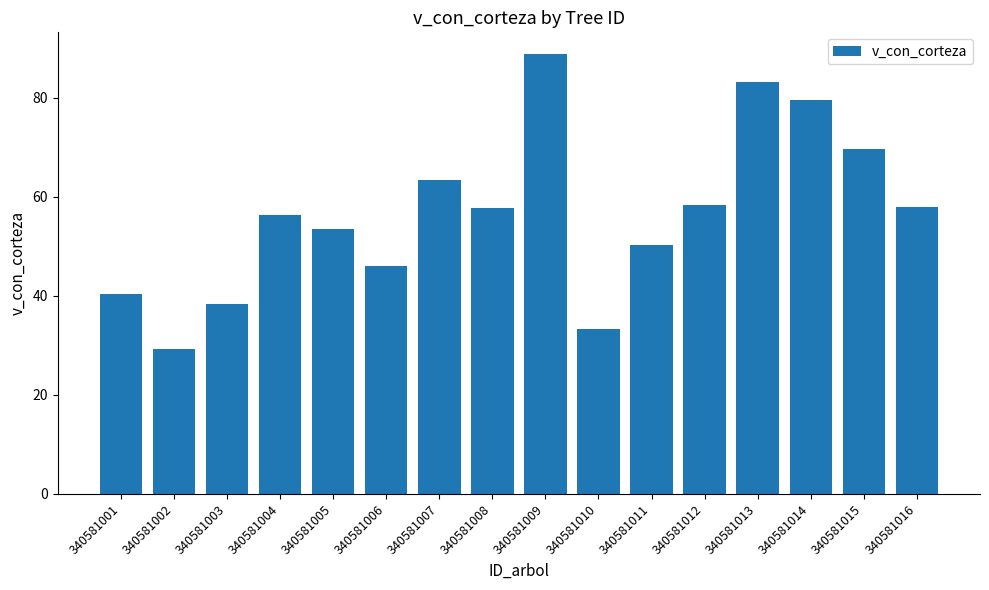

What value does the data have at 340581015?

69.6